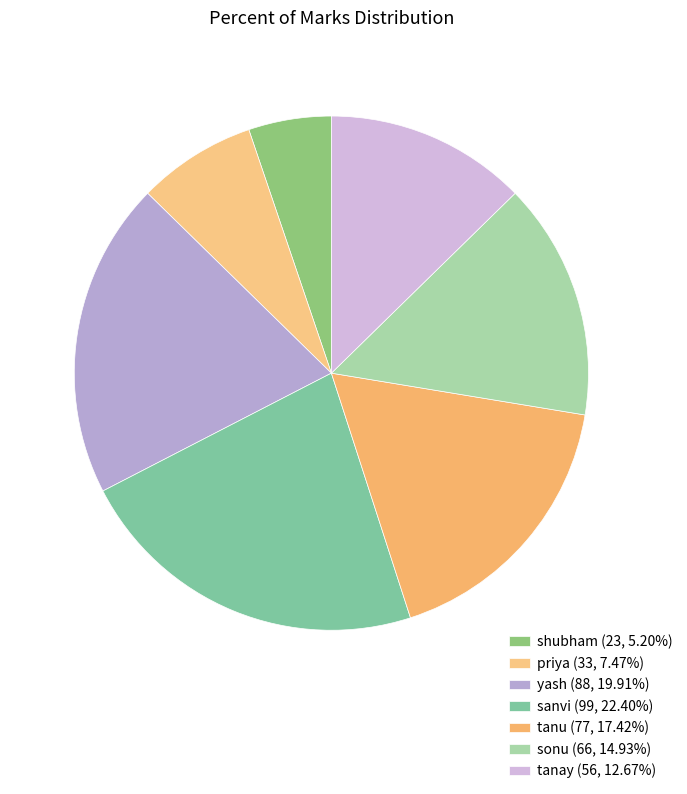

Count the number of slices in the pie.

7